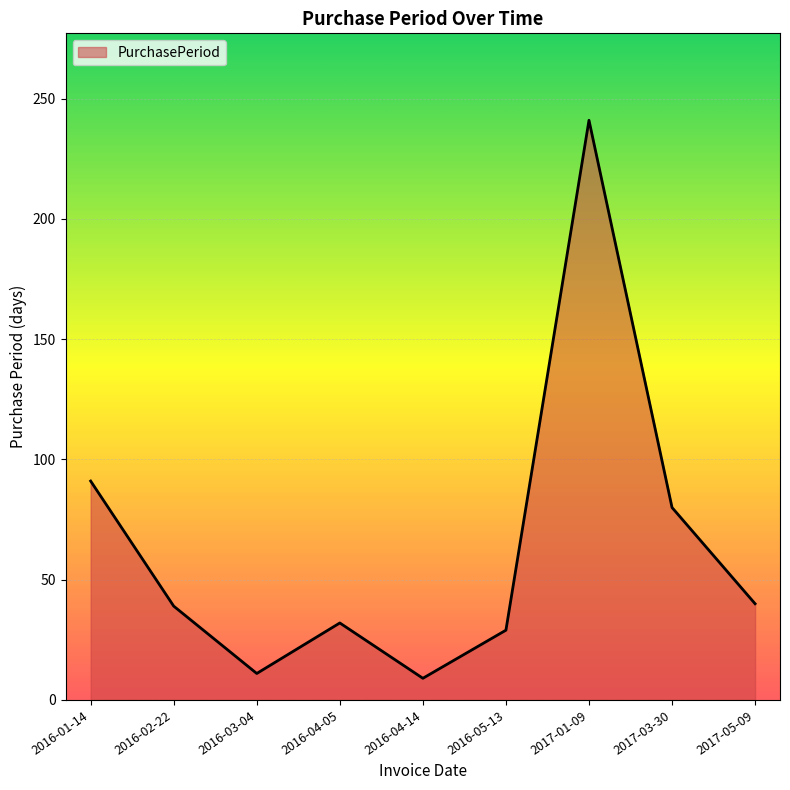

Does the chart have visible grid lines?

Yes